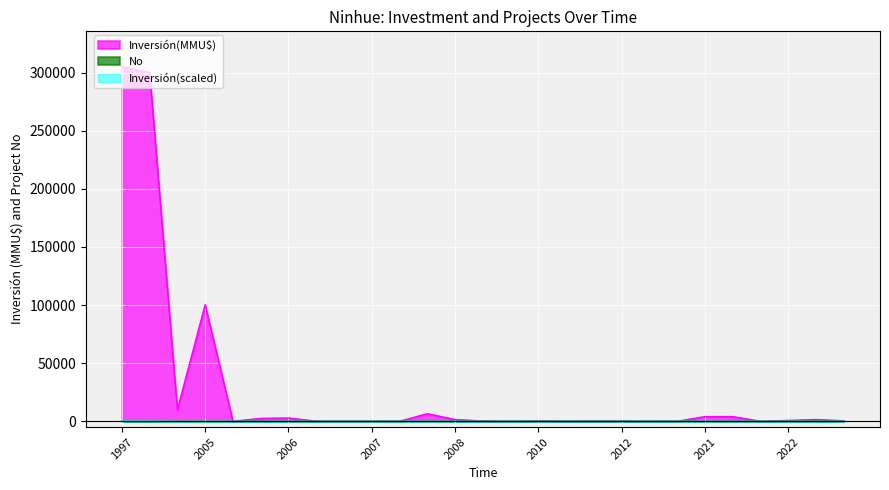

Which series has the largest range (max minus min)?

Inversión(MMU$)